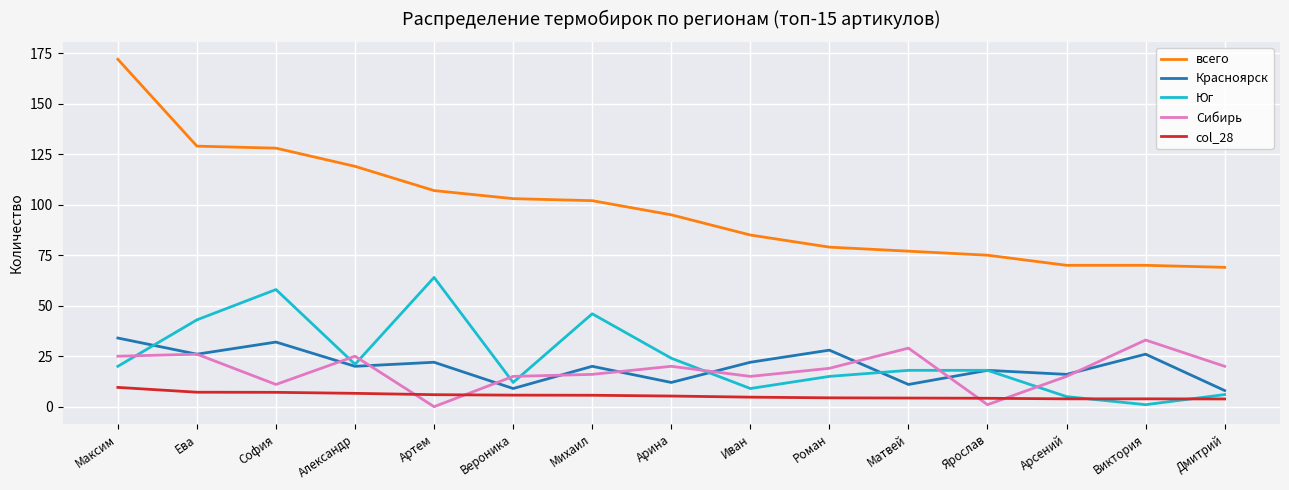

What is the maximum value for всего?

172.0